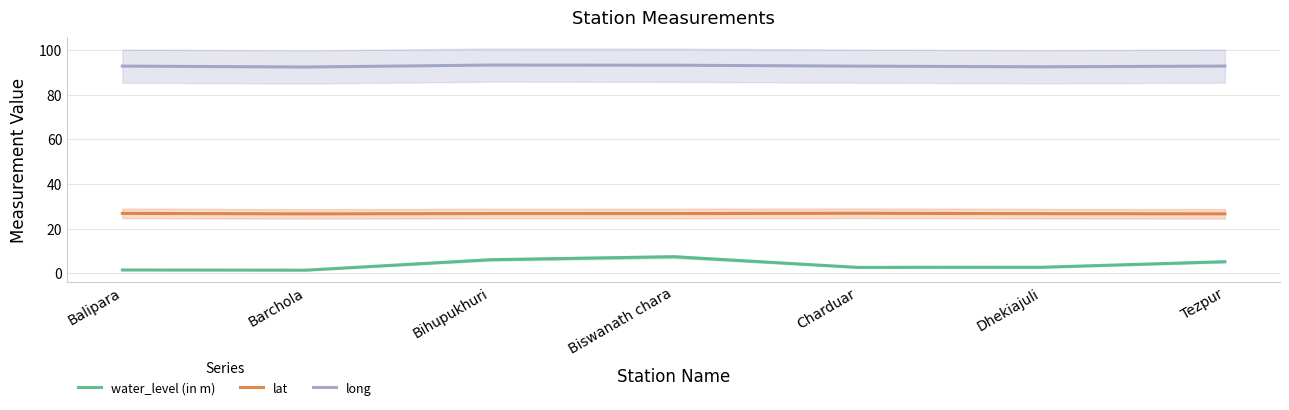

Rank the series by their average value, from highest to lowest.

long, lat, water_level (in m)